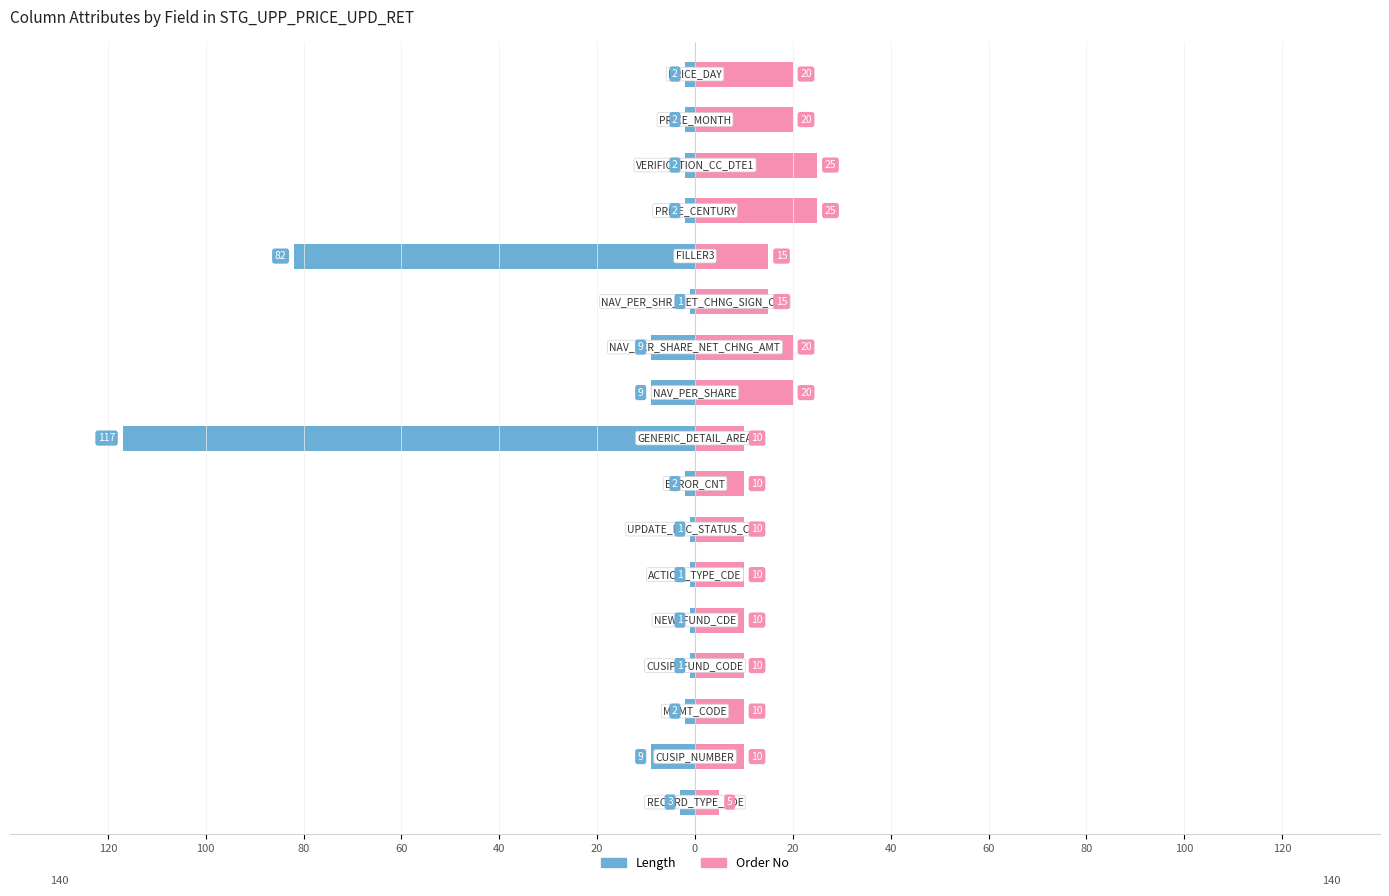

Reading right to left, transcribe all the data shown in this chart.

Length: -2	-2	-2	-2	-82	-1	-9	-9	-117	-2	-1	-1	-1	-1	-2	-9	-3
Order No: 20	20	25	25	15	15	20	20	10	10	10	10	10	10	10	10	5